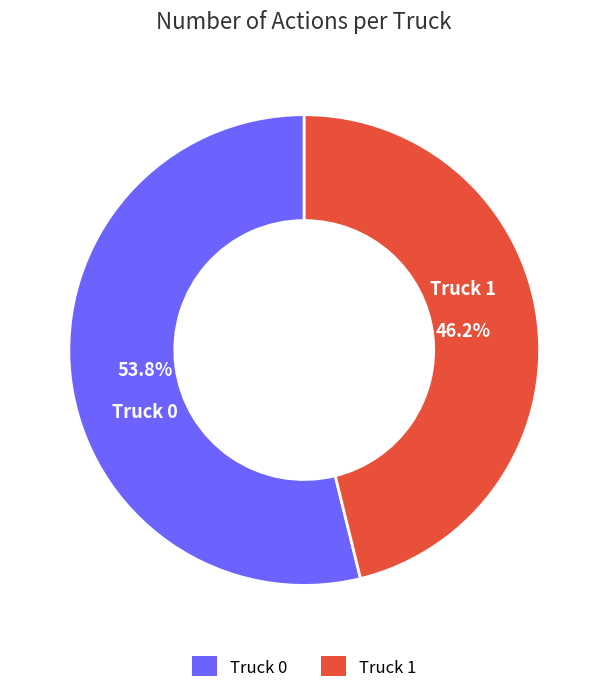

How many slices are in this pie chart?

2